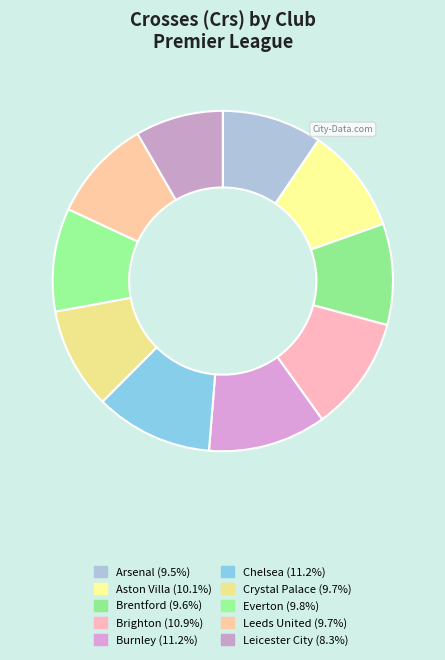

To the nearest percent, what percentage of the pie is Leicester City?

8%